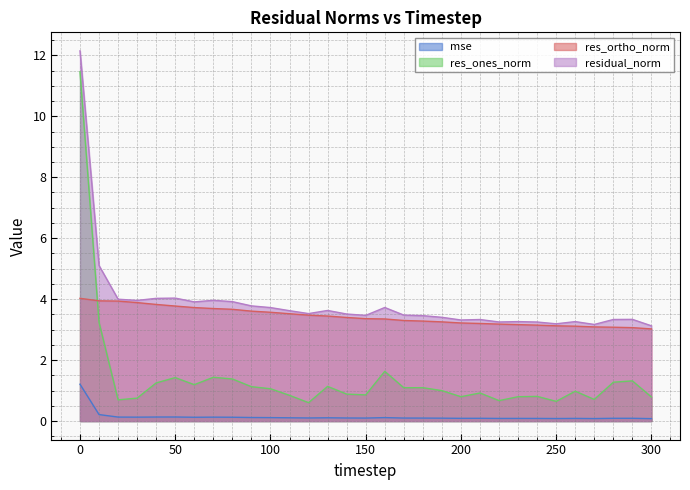

At which label does res_ones_norm reach its minimum?

120